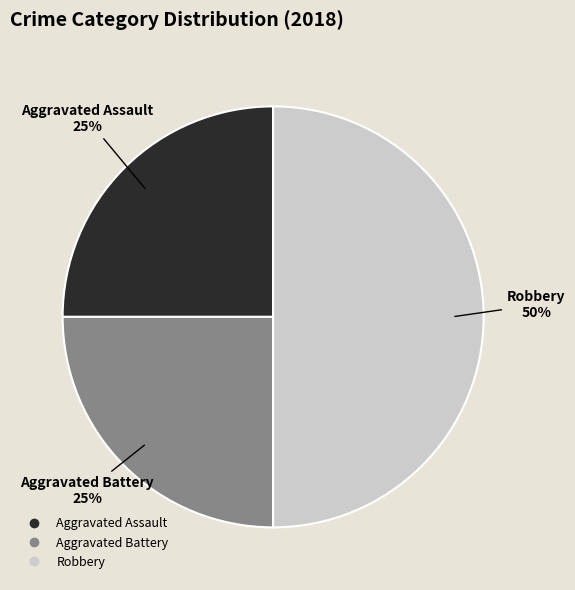

The Aggravated Battery slice represents 25% of the pie. True or false?

True